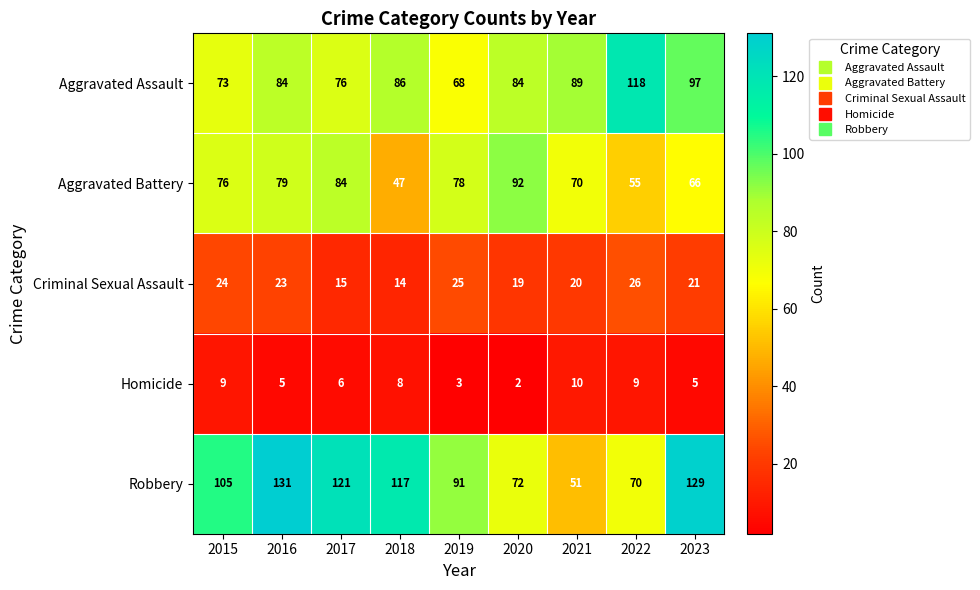

How many values in the Criminal Sexual Assault series are below 21?

4